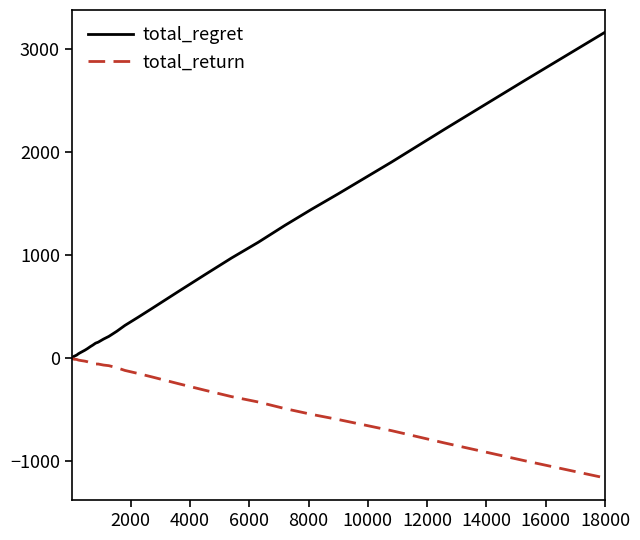

Which series has the largest total across all categories?

total_regret